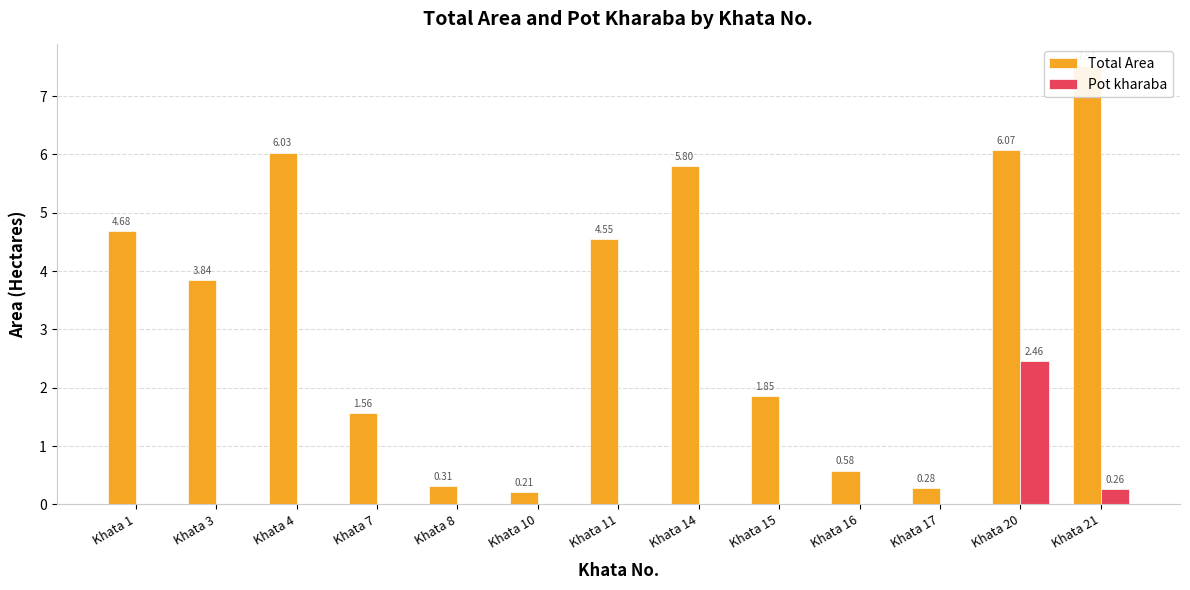

Which label corresponds to the smallest value in the chart?

Khata 1